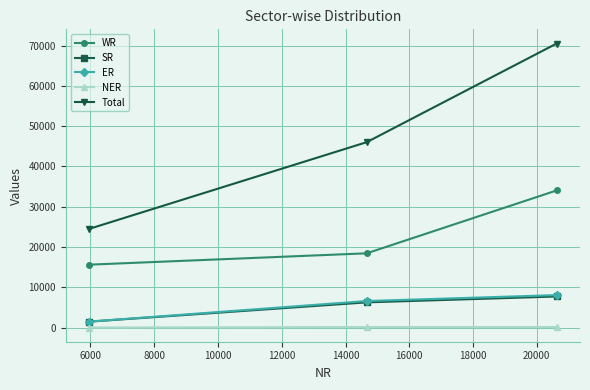

What is the highest value of the WR series?

34045